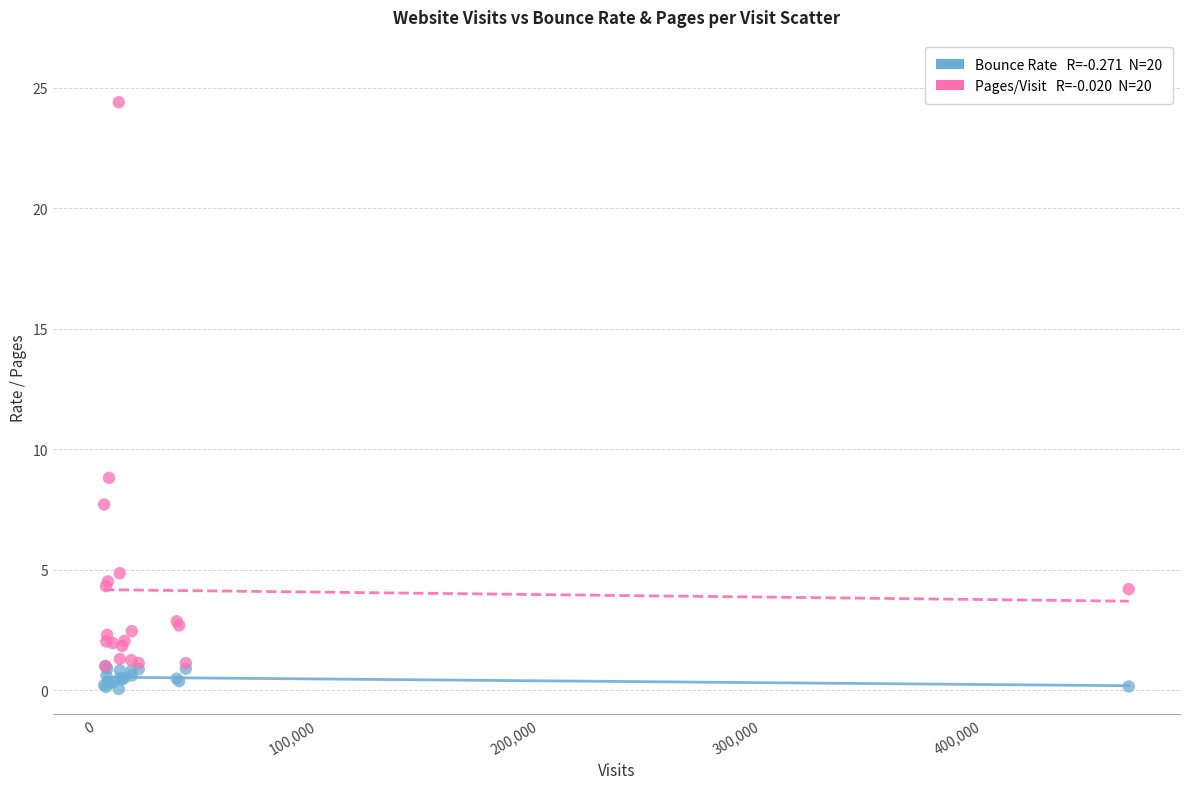

Across all series, what Y value is closest to 12?

8.8